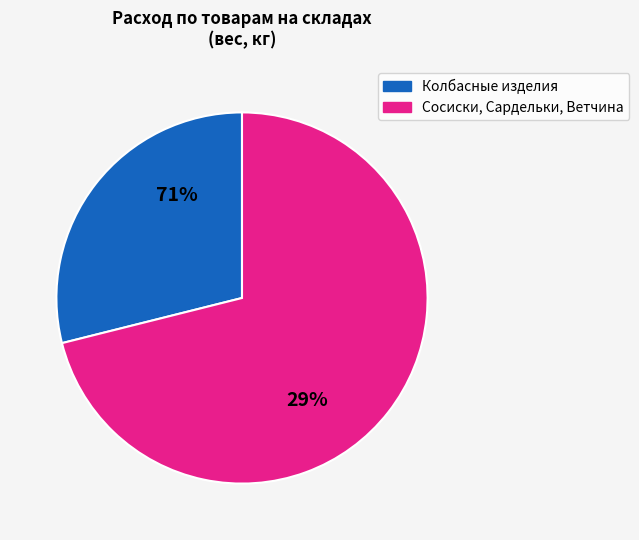

True or false: Сосиски по-баварски с сыром accounts for 0% of the total.

True